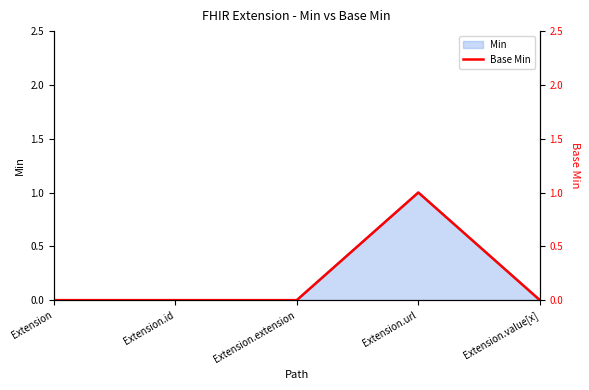

List the labels in order of value, largest first.

Extension.url, Extension, Extension.id, Extension.extension, Extension.value[x]